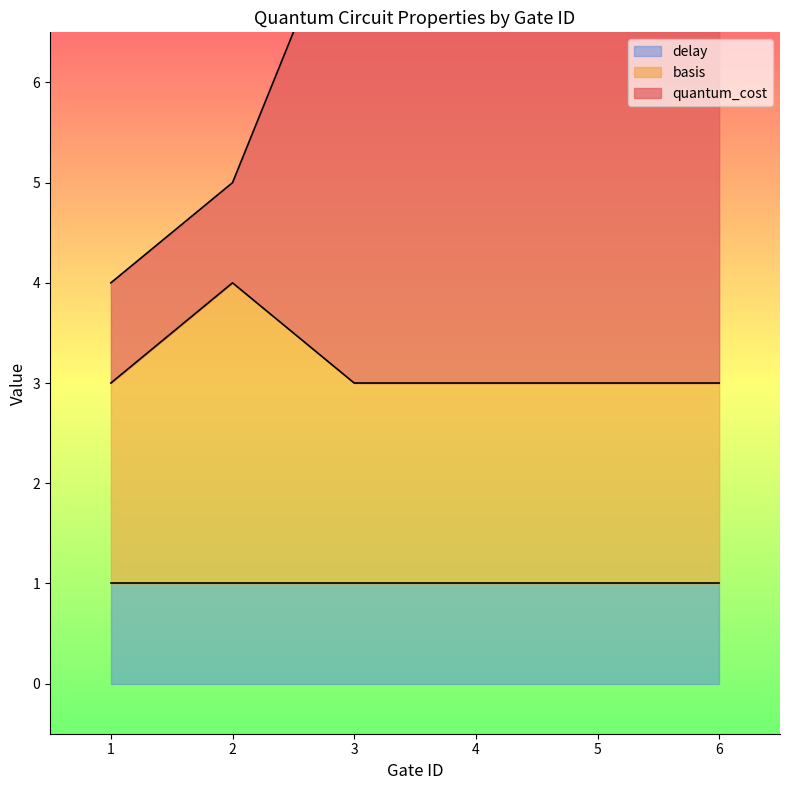

True or false: basis has a value of 3 at 4.

True